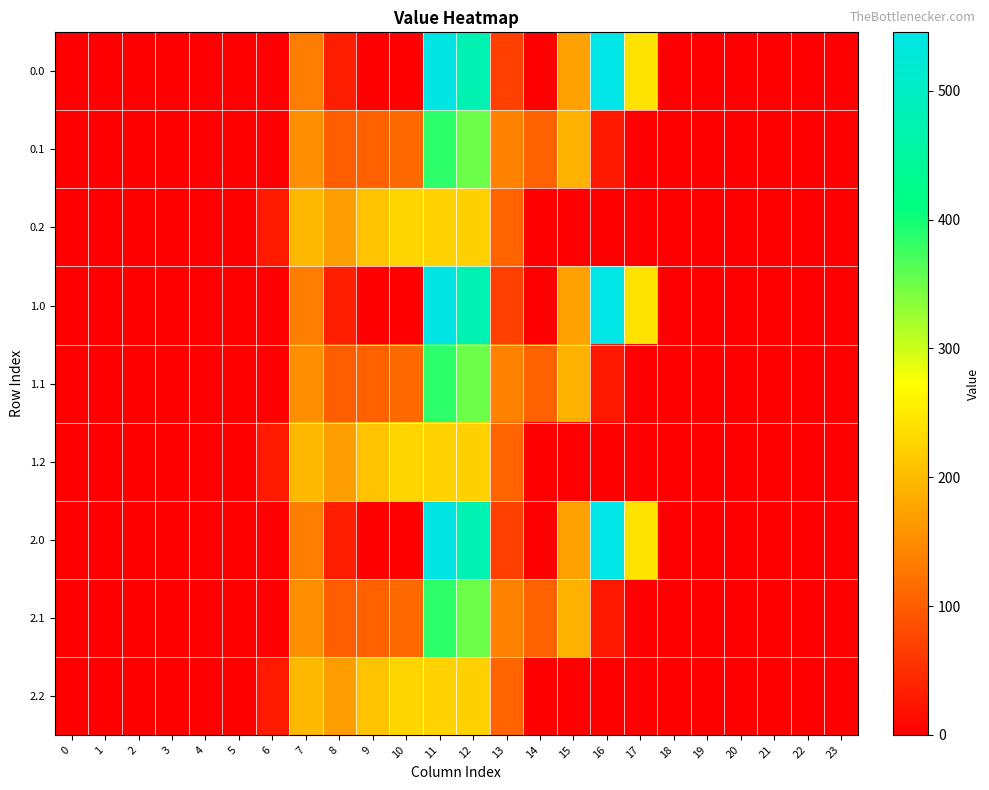

Reading left to right, transcribe all the data shown in this chart.

0.0: 0=0.0	1=0.0	2=0.0	3=0.0	4=0.0	5=0.0	6=0.0	7=134.3	8=35.0	9=0.0	10=0.0	11=544.3	12=477.2	13=70.2	14=0.3	15=172.8	16=545.4	17=243.5	18=0.0	19=0.0	20=0.0	21=0.0	22=0.0	23=0.0
0.1: 0=0.0	1=0.0	2=0.0	3=0.0	4=0.0	5=0.0	6=0.0	7=153.2	8=102.3	9=104.8	10=114.0	11=384.7	12=350.8	13=141.2	14=105.5	15=190.4	16=26.8	17=0.0	18=0.0	19=0.0	20=0.0	21=0.0	22=0.0	23=0.0
0.2: 0=0.0	1=0.0	2=0.0	3=0.0	4=0.0	5=0.0	6=29.3	7=199.0	8=169.5	9=209.6	10=228.0	11=225.2	12=224.3	13=107.8	14=0.0	15=0.0	16=0.0	17=0.0	18=0.0	19=0.0	20=0.0	21=0.0	22=0.0	23=0.0
1.0: 0=0.0	1=0.0	2=0.0	3=0.0	4=0.0	5=0.0	6=0.0	7=134.3	8=35.0	9=0.0	10=0.0	11=544.3	12=477.2	13=70.2	14=0.3	15=172.8	16=545.4	17=243.5	18=0.0	19=0.0	20=0.0	21=0.0	22=0.0	23=0.0
1.1: 0=0.0	1=0.0	2=0.0	3=0.0	4=0.0	5=0.0	6=0.0	7=153.2	8=102.3	9=104.8	10=114.0	11=384.7	12=350.8	13=141.2	14=105.5	15=190.4	16=26.8	17=0.0	18=0.0	19=0.0	20=0.0	21=0.0	22=0.0	23=0.0
1.2: 0=0.0	1=0.0	2=0.0	3=0.0	4=0.0	5=0.0	6=29.3	7=199.0	8=169.5	9=209.6	10=228.0	11=225.2	12=224.3	13=107.8	14=0.0	15=0.0	16=0.0	17=0.0	18=0.0	19=0.0	20=0.0	21=0.0	22=0.0	23=0.0
2.0: 0=0.0	1=0.0	2=0.0	3=0.0	4=0.0	5=0.0	6=0.0	7=134.3	8=35.0	9=0.0	10=0.0	11=544.3	12=477.2	13=70.2	14=0.3	15=172.8	16=545.4	17=243.5	18=0.0	19=0.0	20=0.0	21=0.0	22=0.0	23=0.0
2.1: 0=0.0	1=0.0	2=0.0	3=0.0	4=0.0	5=0.0	6=0.0	7=153.2	8=102.3	9=104.8	10=114.0	11=384.7	12=350.8	13=141.2	14=105.5	15=190.4	16=26.8	17=0.0	18=0.0	19=0.0	20=0.0	21=0.0	22=0.0	23=0.0
2.2: 0=0.0	1=0.0	2=0.0	3=0.0	4=0.0	5=0.0	6=29.3	7=199.0	8=169.5	9=209.6	10=228.0	11=225.2	12=224.3	13=107.8	14=0.0	15=0.0	16=0.0	17=0.0	18=0.0	19=0.0	20=0.0	21=0.0	22=0.0	23=0.0